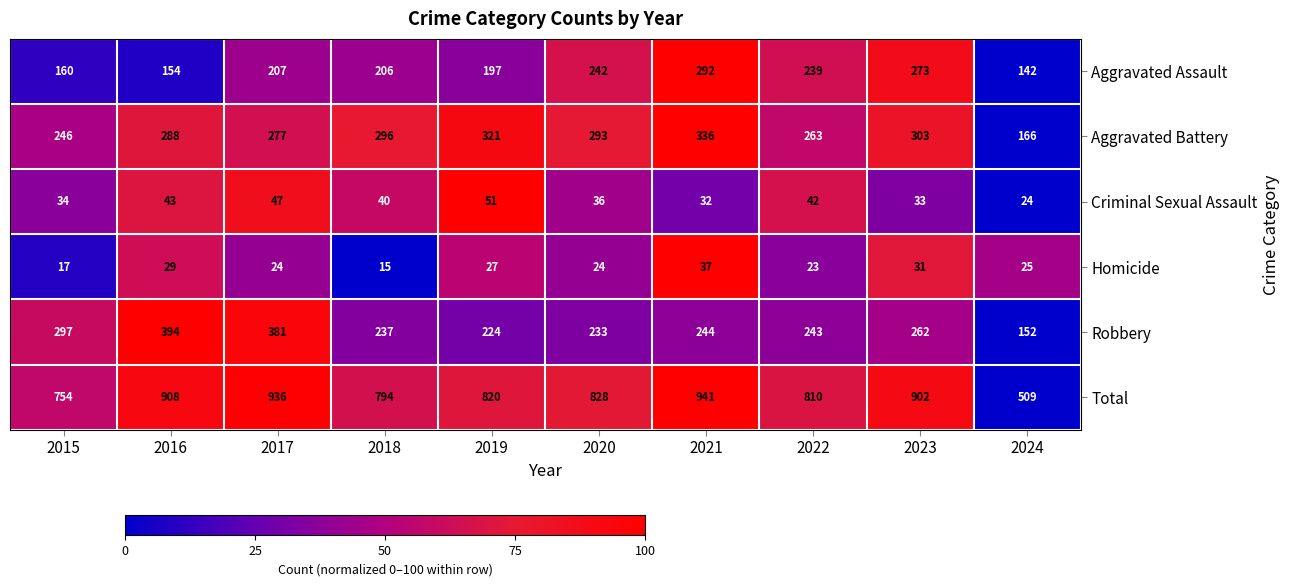

Which series has the largest total across all categories?

Total